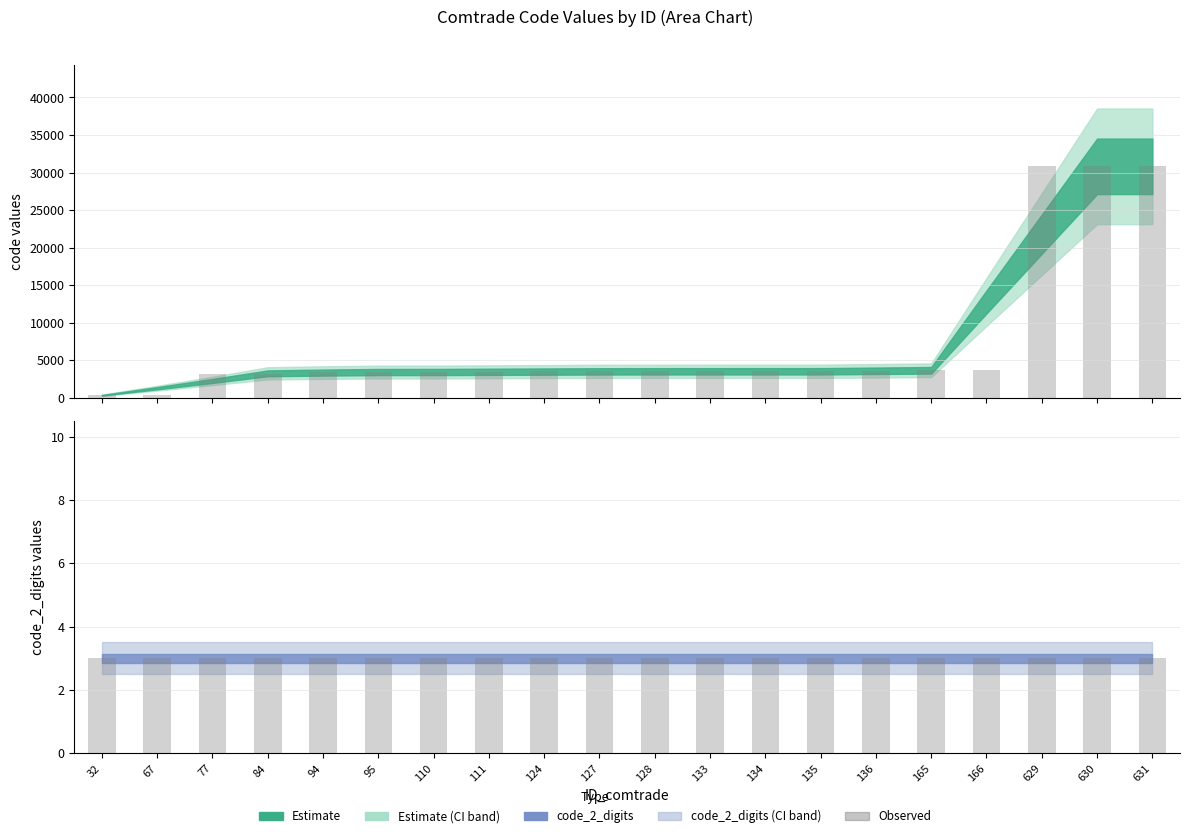

The chart shows a value of 5376 at 95. True or false?

False